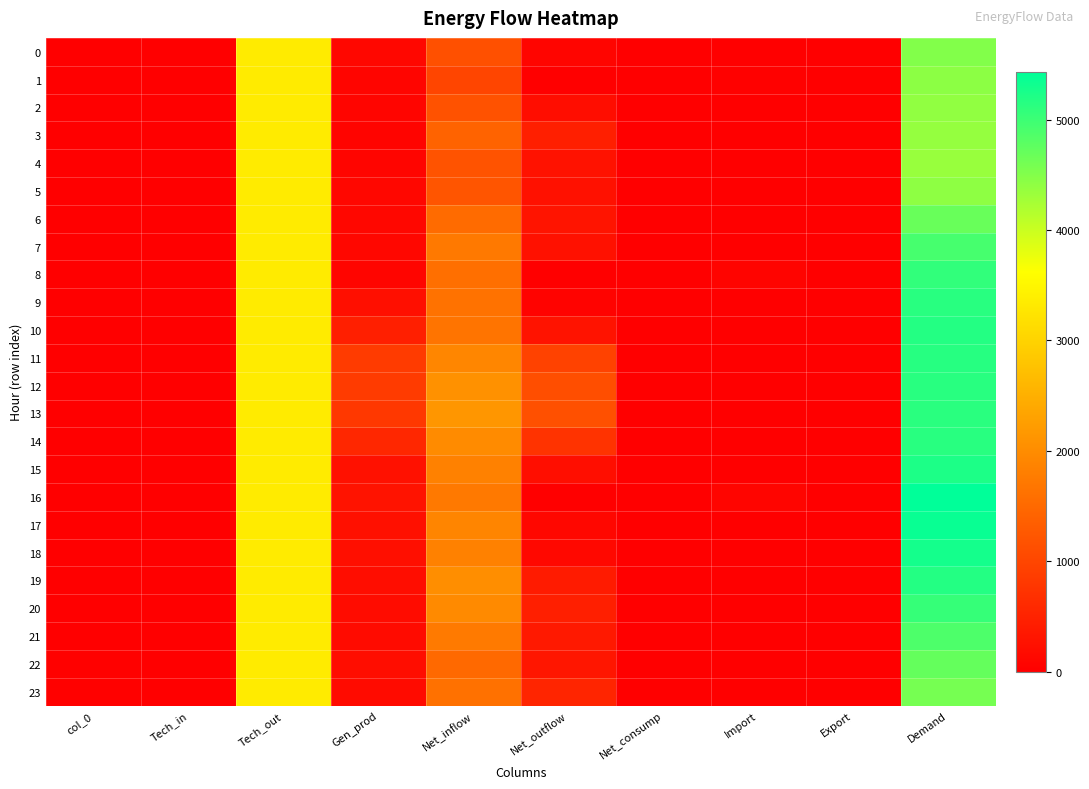

Reading left to right, list all the values displayed in this chart.

0: col_0=0.0	Tech_in=0.0	Tech_out=3338.0	Gen_prod=107.2	Net_inflow=1145.5	Net_outflow=90.7	Net_consump=0.0	Import=0.0	Export=0.0	Demand=4500.1
1: col_0=1.0	Tech_in=0.0	Tech_out=3338.0	Gen_prod=83.2	Net_inflow=987.6	Net_outflow=0.0	Net_consump=0.0	Import=24.9	Export=0.0	Demand=4433.6
2: col_0=2.0	Tech_in=0.0	Tech_out=3338.0	Gen_prod=78.1	Net_inflow=1176.4	Net_outflow=192.9	Net_consump=0.0	Import=0.0	Export=0.0	Demand=4399.6
3: col_0=3.0	Tech_in=0.0	Tech_out=3338.0	Gen_prod=64.9	Net_inflow=1415.4	Net_outflow=448.0	Net_consump=0.0	Import=0.0	Export=0.0	Demand=4370.2
4: col_0=4.0	Tech_in=0.0	Tech_out=3338.0	Gen_prod=84.4	Net_inflow=1187.2	Net_outflow=268.5	Net_consump=0.0	Import=0.0	Export=0.0	Demand=4341.2
5: col_0=5.0	Tech_in=0.0	Tech_out=3338.0	Gen_prod=113.7	Net_inflow=1216.1	Net_outflow=244.9	Net_consump=0.0	Import=0.0	Export=0.0	Demand=4422.9
6: col_0=6.0	Tech_in=0.0	Tech_out=3338.0	Gen_prod=113.8	Net_inflow=1537.4	Net_outflow=300.2	Net_consump=0.0	Import=0.0	Export=0.0	Demand=4689.0
7: col_0=7.0	Tech_in=0.0	Tech_out=3338.0	Gen_prod=114.0	Net_inflow=1728.0	Net_outflow=251.1	Net_consump=0.0	Import=0.0	Export=0.0	Demand=4928.8
8: col_0=8.0	Tech_in=0.0	Tech_out=3338.0	Gen_prod=94.3	Net_inflow=1583.9	Net_outflow=0.0	Net_consump=0.0	Import=66.2	Export=0.0	Demand=5082.4
9: col_0=9.0	Tech_in=0.0	Tech_out=3338.0	Gen_prod=225.9	Net_inflow=1631.4	Net_outflow=55.2	Net_consump=0.0	Import=0.0	Export=0.0	Demand=5140.1
10: col_0=10.0	Tech_in=0.0	Tech_out=3338.0	Gen_prod=451.9	Net_inflow=1664.0	Net_outflow=281.4	Net_consump=0.0	Import=0.0	Export=0.0	Demand=5172.5
11: col_0=11.0	Tech_in=0.0	Tech_out=3338.0	Gen_prod=847.3	Net_inflow=1915.7	Net_outflow=953.8	Net_consump=0.0	Import=0.0	Export=0.0	Demand=5147.2
12: col_0=12.0	Tech_in=0.0	Tech_out=3338.0	Gen_prod=857.0	Net_inflow=2068.8	Net_outflow=1123.0	Net_consump=0.0	Import=0.0	Export=0.0	Demand=5140.9
13: col_0=13.0	Tech_in=0.0	Tech_out=3338.0	Gen_prod=799.9	Net_inflow=2136.2	Net_outflow=1143.2	Net_consump=0.0	Import=0.0	Export=0.0	Demand=5130.9
14: col_0=14.0	Tech_in=0.0	Tech_out=3338.0	Gen_prod=564.1	Net_inflow=1974.3	Net_outflow=733.6	Net_consump=0.0	Import=0.0	Export=0.0	Demand=5142.8
15: col_0=15.0	Tech_in=0.0	Tech_out=3338.0	Gen_prod=264.7	Net_inflow=1843.1	Net_outflow=220.8	Net_consump=0.0	Import=0.0	Export=0.0	Demand=5225.0
16: col_0=16.0	Tech_in=0.0	Tech_out=3338.0	Gen_prod=277.8	Net_inflow=1723.6	Net_outflow=0.0	Net_consump=0.0	Import=93.5	Export=0.0	Demand=5432.8
17: col_0=17.0	Tech_in=0.0	Tech_out=3338.0	Gen_prod=235.8	Net_inflow=1905.4	Net_outflow=111.0	Net_consump=0.0	Import=0.0	Export=0.0	Demand=5368.2
18: col_0=18.0	Tech_in=0.0	Tech_out=3338.0	Gen_prod=233.2	Net_inflow=1838.8	Net_outflow=130.5	Net_consump=0.0	Import=0.0	Export=0.0	Demand=5279.4
19: col_0=19.0	Tech_in=0.0	Tech_out=3338.0	Gen_prod=199.5	Net_inflow=2034.2	Net_outflow=401.9	Net_consump=0.0	Import=0.0	Export=0.0	Demand=5169.8
20: col_0=20.0	Tech_in=0.0	Tech_out=3338.0	Gen_prod=181.5	Net_inflow=1969.7	Net_outflow=448.0	Net_consump=0.0	Import=0.0	Export=0.0	Demand=5041.1
21: col_0=21.0	Tech_in=0.0	Tech_out=3338.0	Gen_prod=163.9	Net_inflow=1735.7	Net_outflow=362.1	Net_consump=0.0	Import=0.0	Export=0.0	Demand=4875.5
22: col_0=22.0	Tech_in=0.0	Tech_out=3338.0	Gen_prod=193.6	Net_inflow=1504.1	Net_outflow=320.6	Net_consump=0.0	Import=0.0	Export=0.0	Demand=4715.1
23: col_0=23.0	Tech_in=0.0	Tech_out=3338.0	Gen_prod=175.8	Net_inflow=1606.1	Net_outflow=532.9	Net_consump=0.0	Import=0.0	Export=0.0	Demand=4587.0